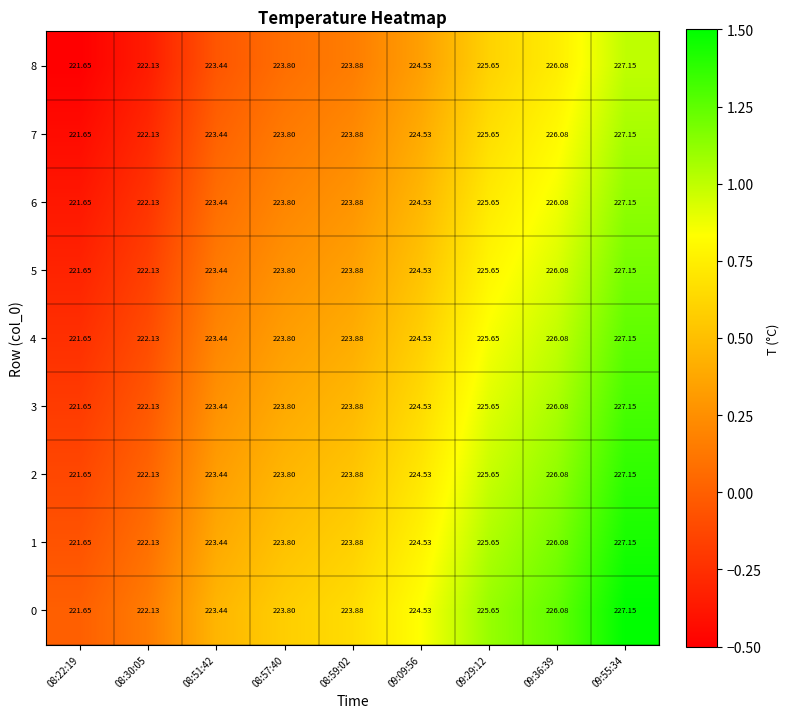

Is the value of 8 at 08:30:05 greater than the value of 7 at 08:51:42?

No